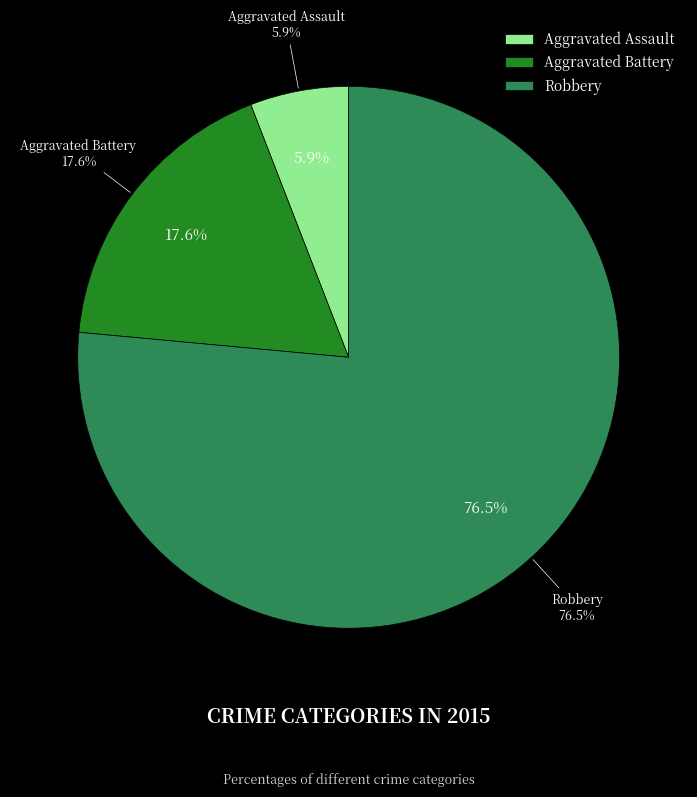

Between Aggravated Assault and Robbery, which is larger?

Robbery